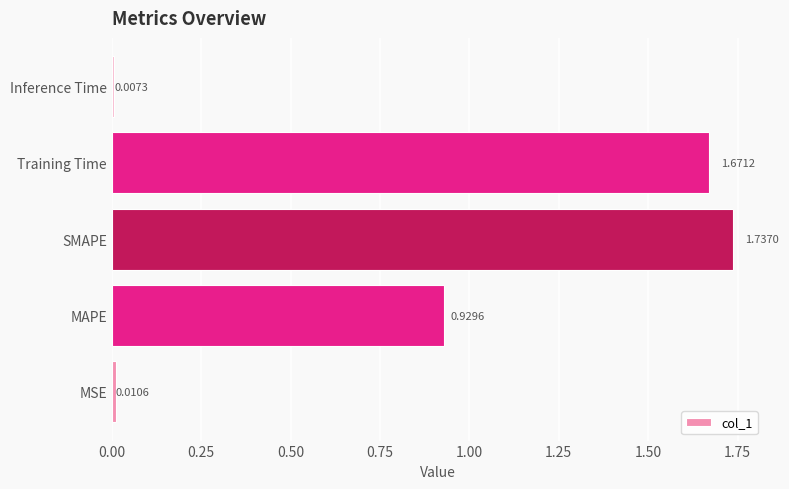

Which category has the lowest value across all series?

Inference Time